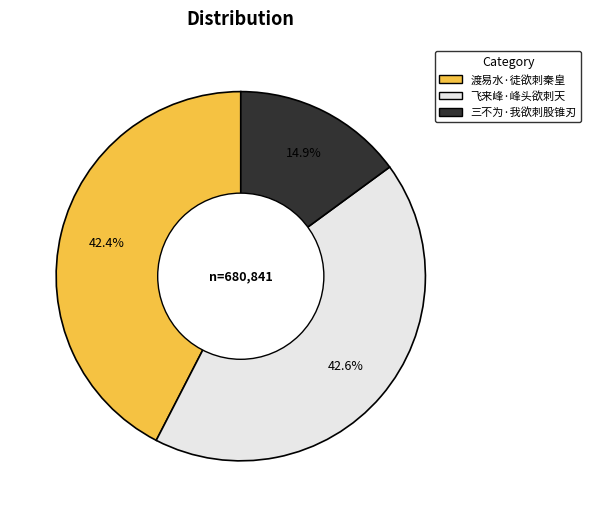

Does 渡易水·徒欲刺秦皇 account for over 50% of the chart?

No